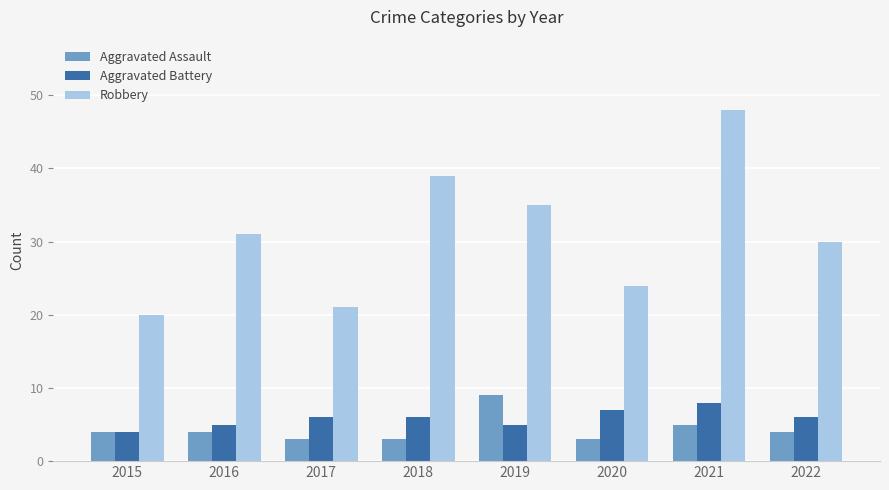

Are the bars grouped side by side (vs. stacked)?

Yes